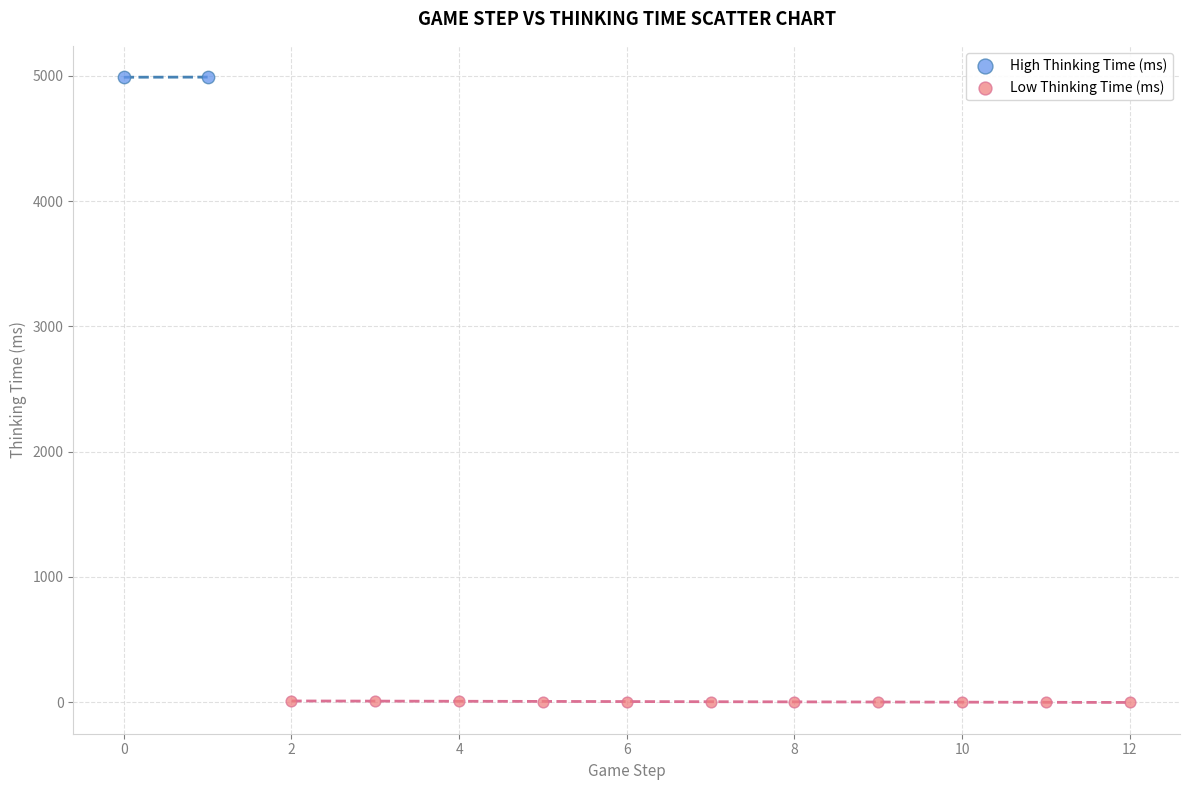

What are all the series names shown in the legend?

High Thinking Time (ms), Low Thinking Time (ms)